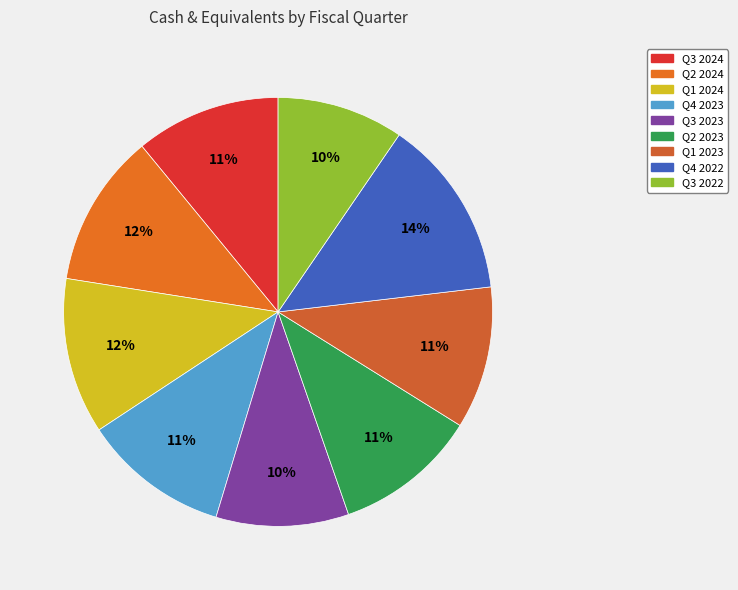

What percentage is NOT represented by Q3 2023?

90.0%